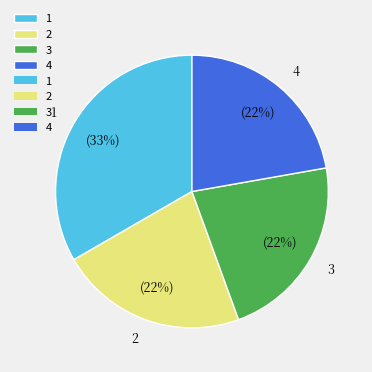

Count the number of slices in the pie.

4